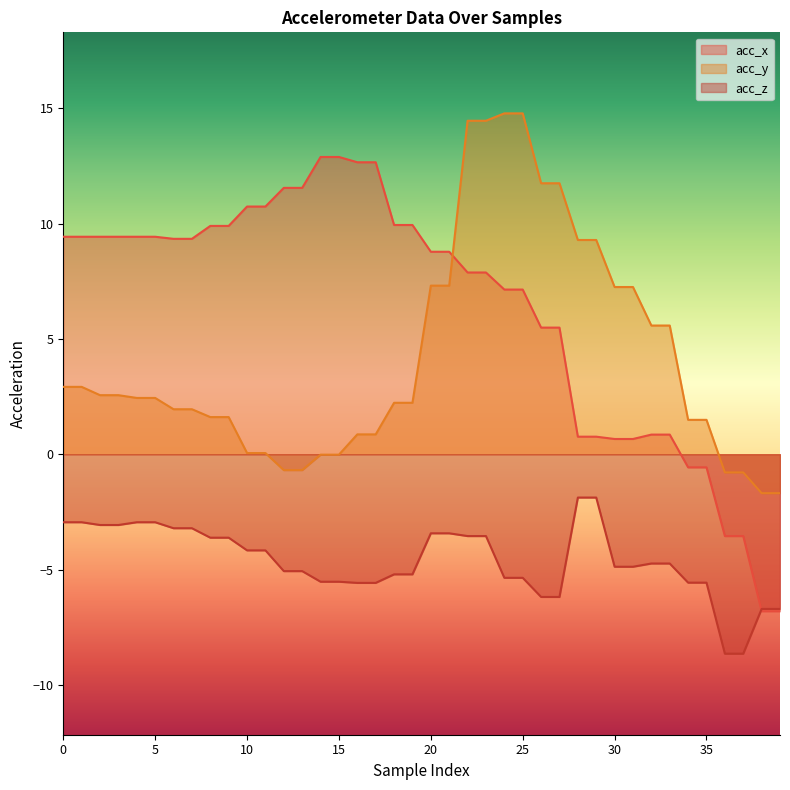

Which has a higher value, 26 or 31?

26